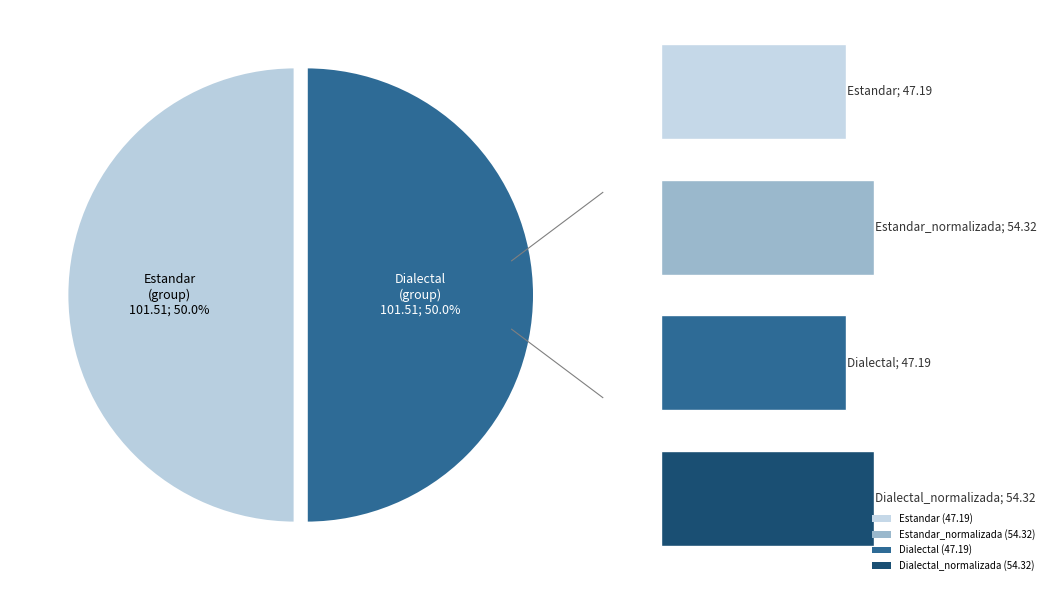

Rank the categories by value from lowest to highest.

Estandar, Dialectal, Estandar_normalizada, Dialectal_normalizada